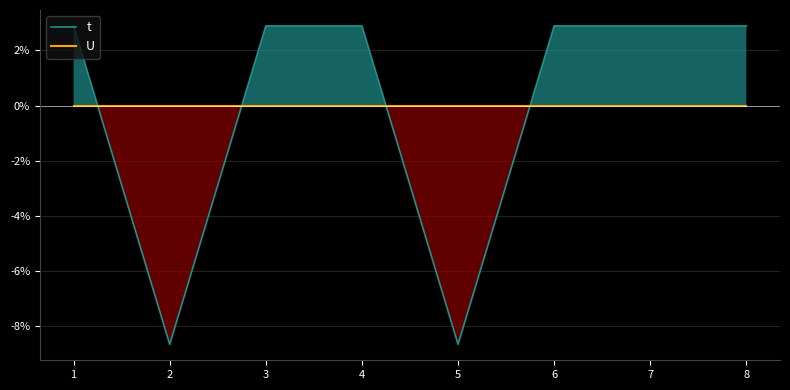

Reading left to right, transcribe all the data shown in this chart.

t: 1=2.9	2=-8.7	3=2.9	4=2.9	5=-8.7	6=2.9	7=2.9	8=2.9
U: 1=0.0	2=0.0	3=0.0	4=0.0	5=0.0	6=0.0	7=0.0	8=0.0